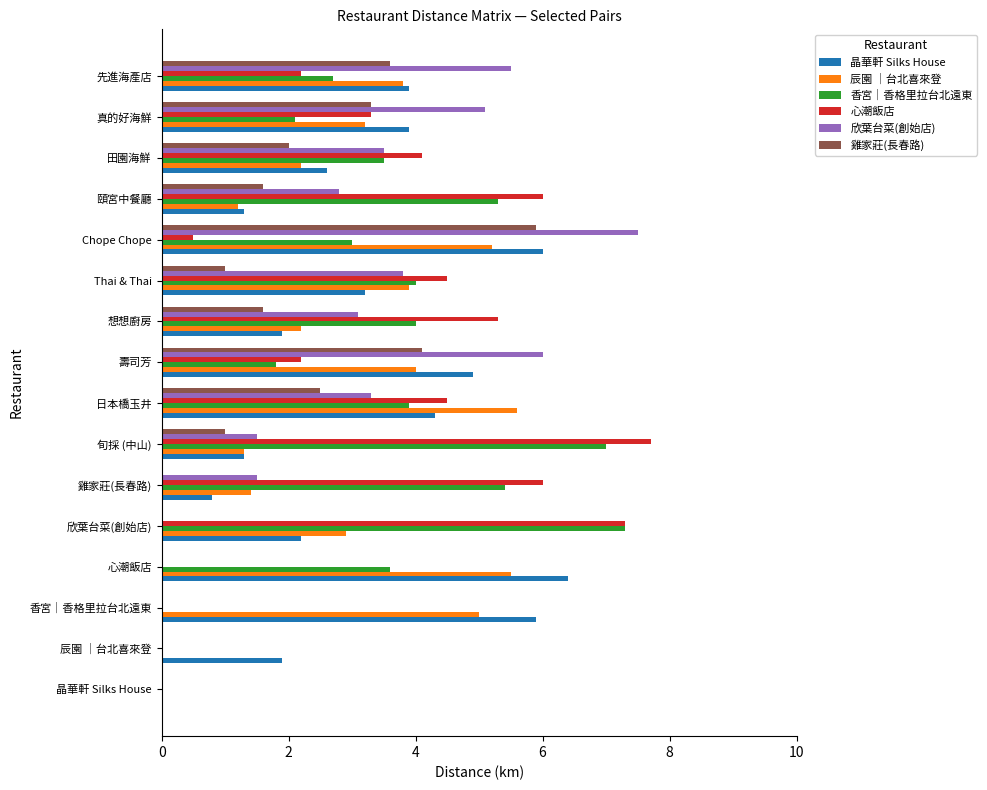

What is the sum of all 欣葉台菜(創始店) values?

43.6